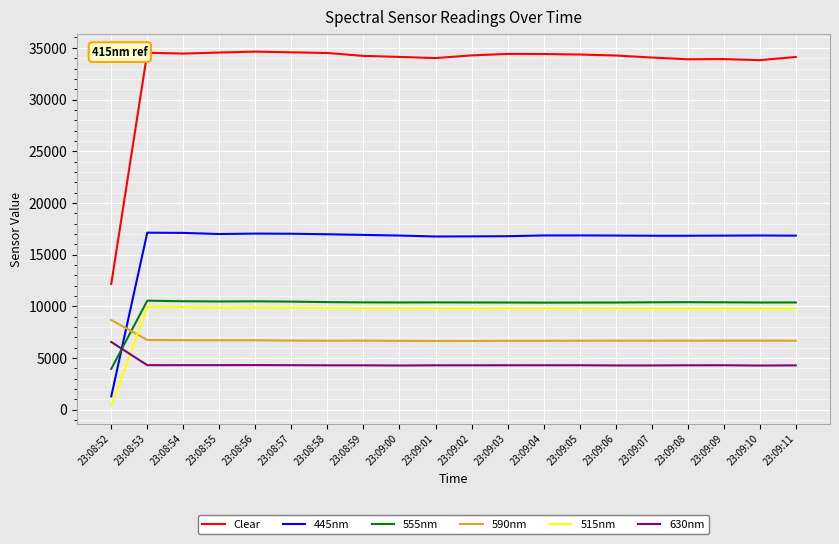

Is it true that 590nm equals 11301 at 23:08:57?

False